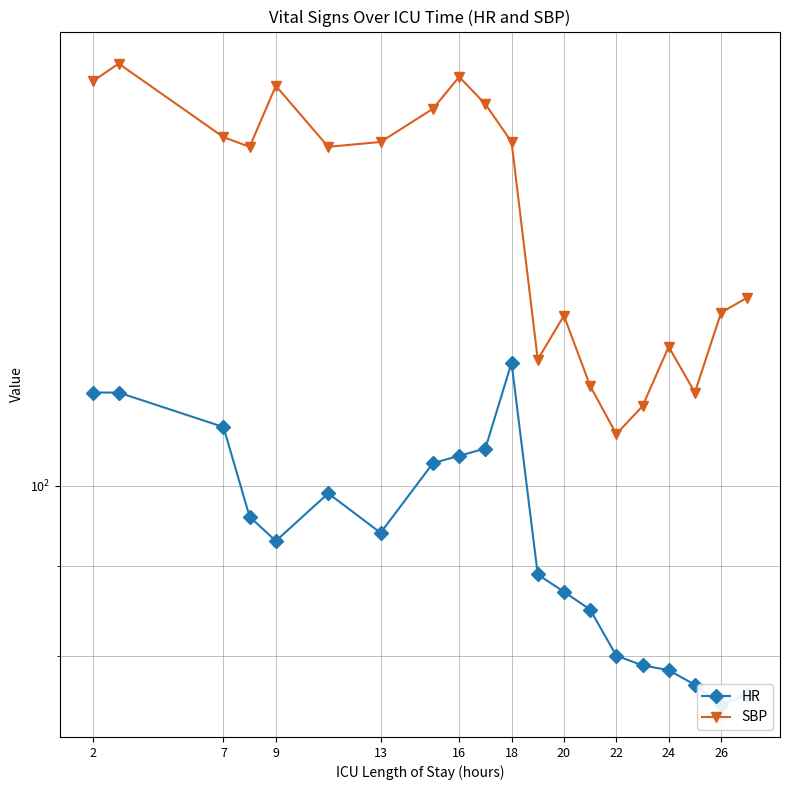

How many lines are shown in the chart?

2